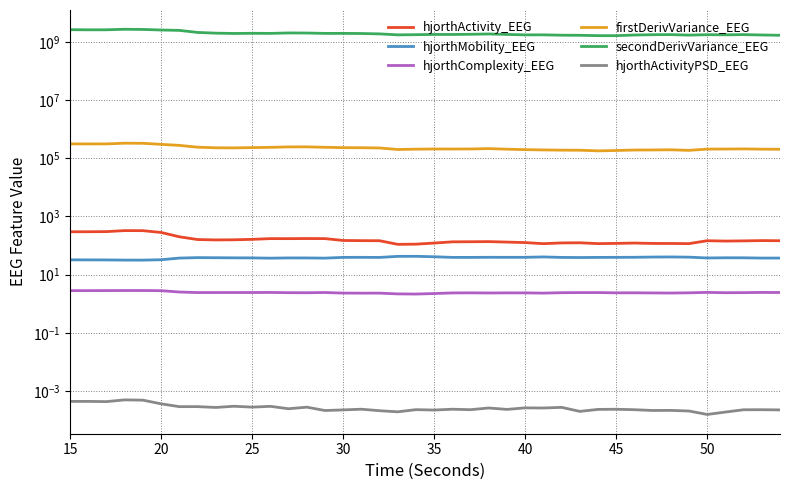

Rank the series by their maximum value, from highest to lowest.

secondDerivVariance_EEG, firstDerivVariance_EEG, hjorthActivity_EEG, hjorthMobility_EEG, hjorthComplexity_EEG, hjorthActivityPSD_EEG